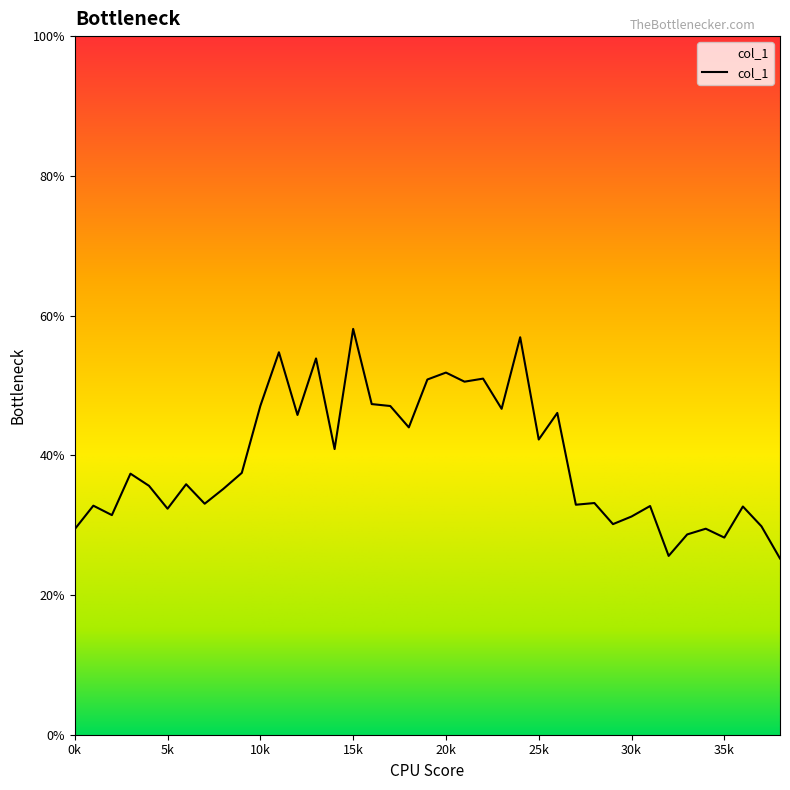

What is the smallest value displayed?

25.2